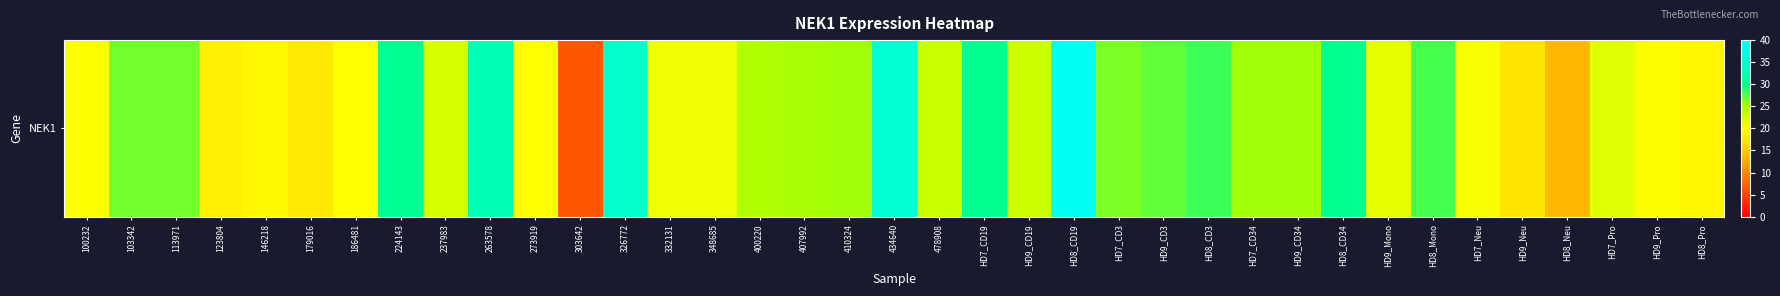

Rank the categories by value from lowest to highest.

303642, HD8_Neu, HD9_Neu, 179016, 123804, HD8_Pro, 146218, HD9_Pro, 186481, 273919, 100232, HD7_Neu, 348685, 332131, HD9_Mono, HD7_Pro, 237983, HD9_CD19, 478908, 400220, 407992, HD7_CD34, 410324, HD9_CD34, HD7_CD3, 113971, 103342, HD9_CD3, HD8_Mono, HD8_CD3, HD7_CD19, HD8_CD34, 224143, 263578, 326772, 434640, HD8_CD19